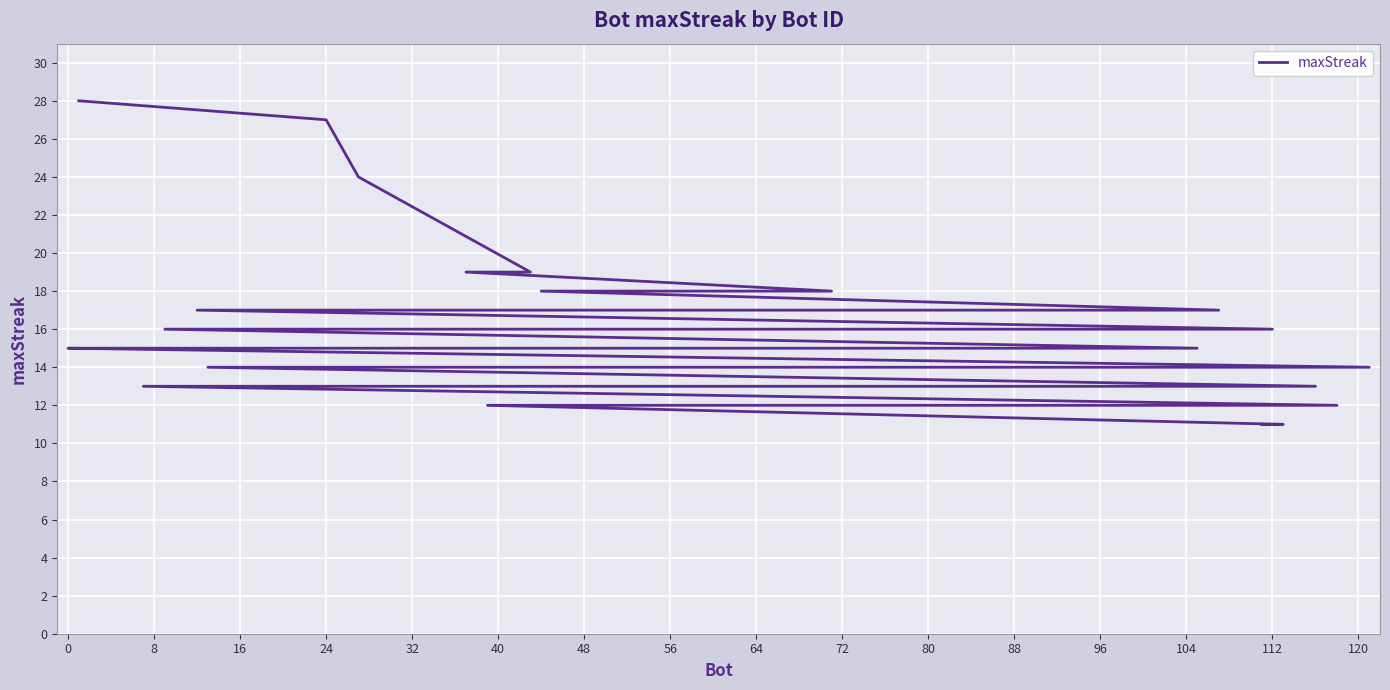

The chart shows a value of 9 at 112. True or false?

False